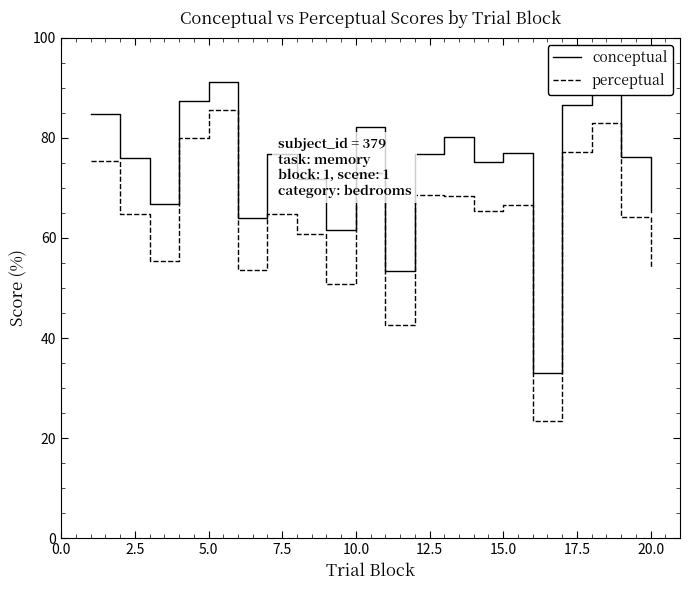

What is the difference between the maximum and minimum values in the conceptual series?

58.3